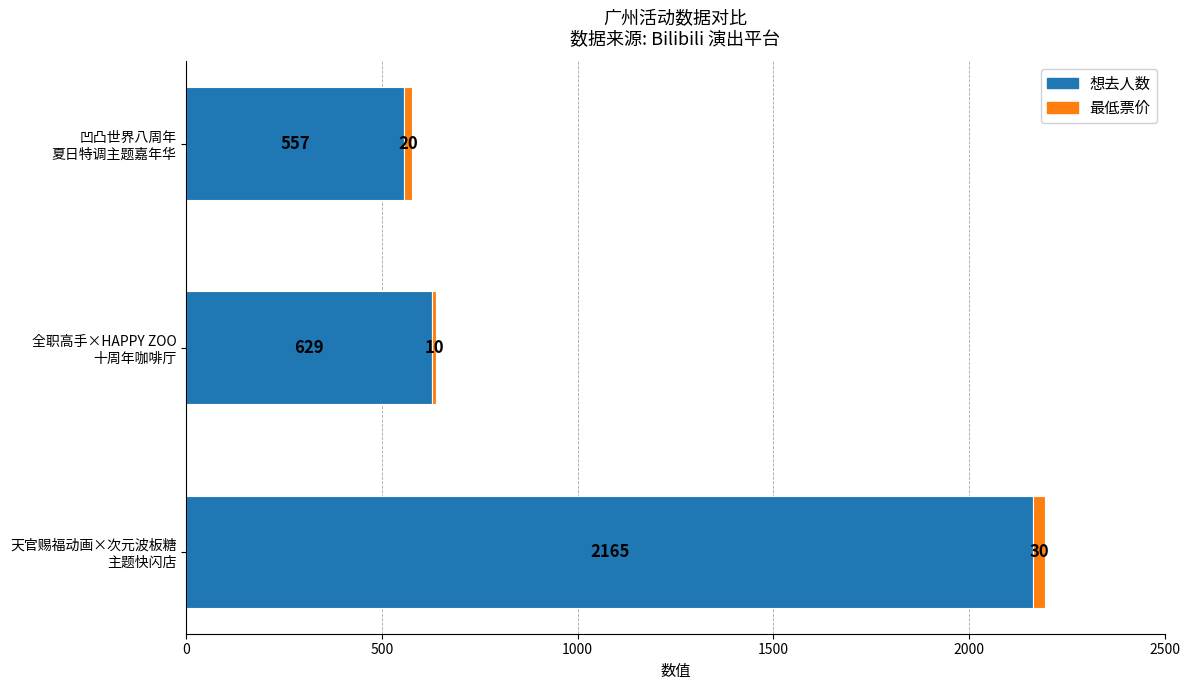

What is the maximum value for 想去人数?

2165